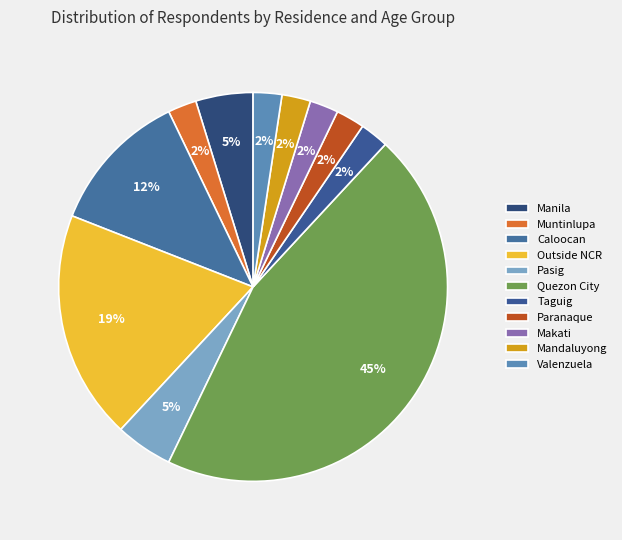

Count the number of slices in the pie.

11